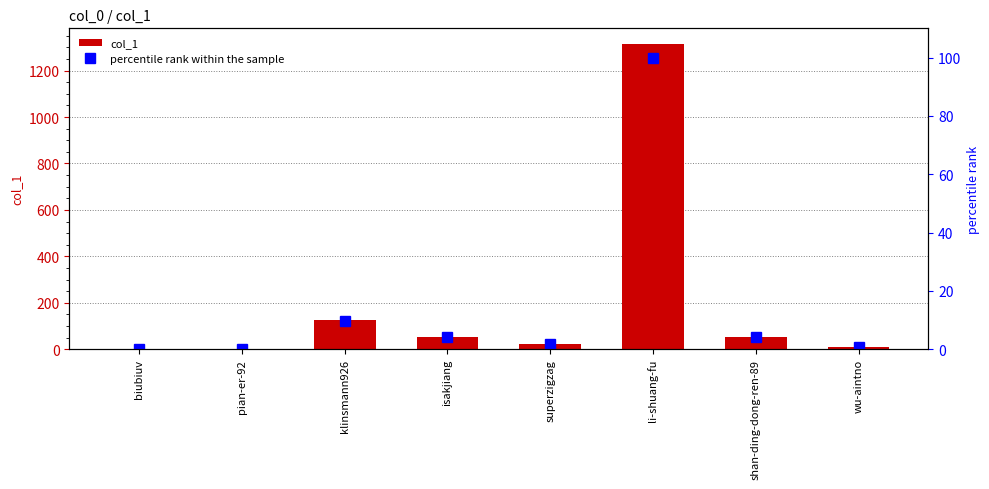

Between biubiuv and shan-ding-dong-ren-89, which series saw the biggest shift?

col_1